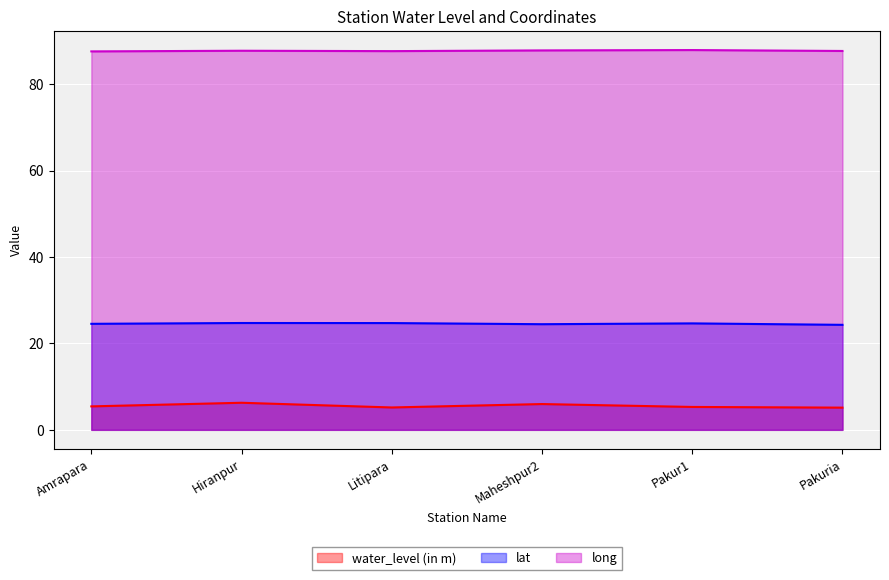

How many lines are shown in the chart?

3